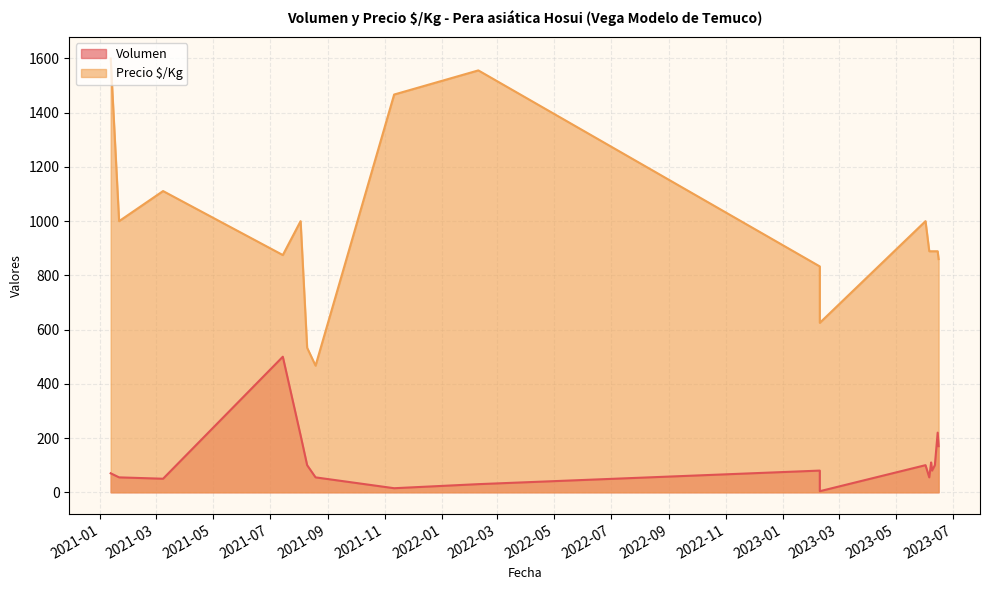

True or false: Volumen and Precio $/Kg intersect in this chart.

False